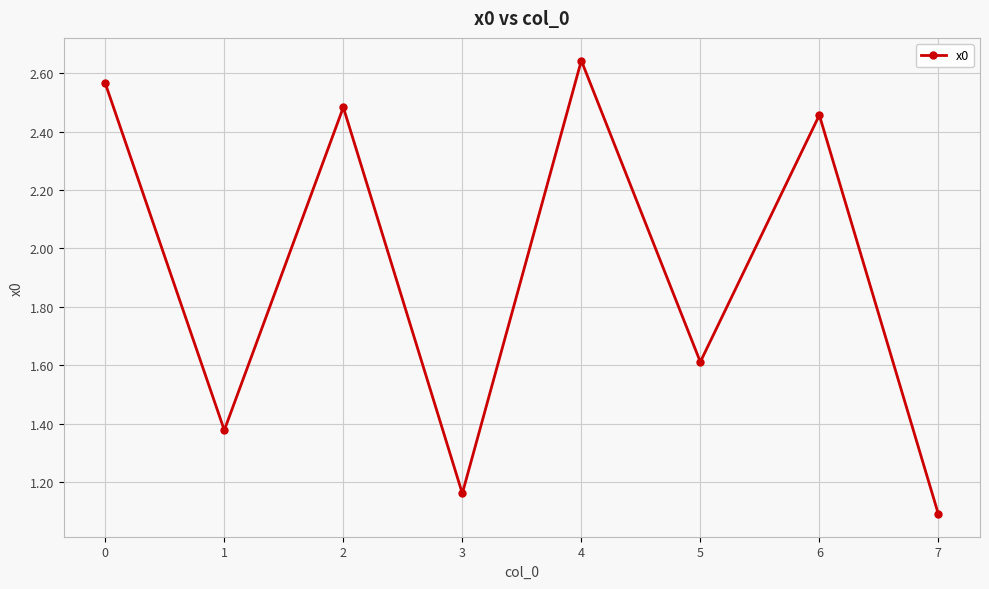

At which category does the chart reach its peak across all series?

4